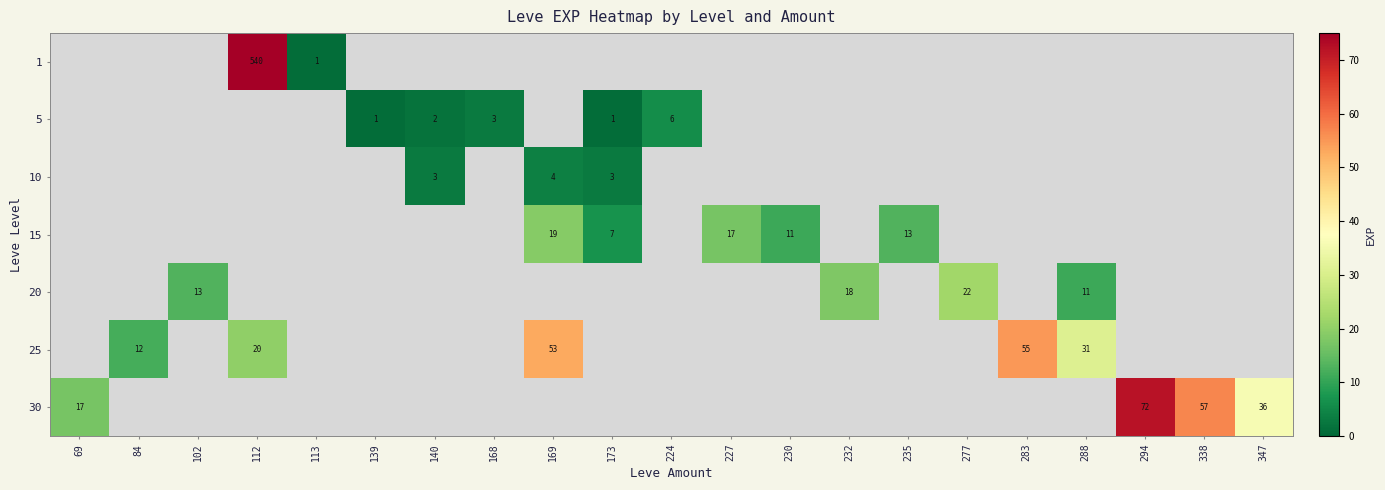

Is it true that 30 equals 11 at 69?

False